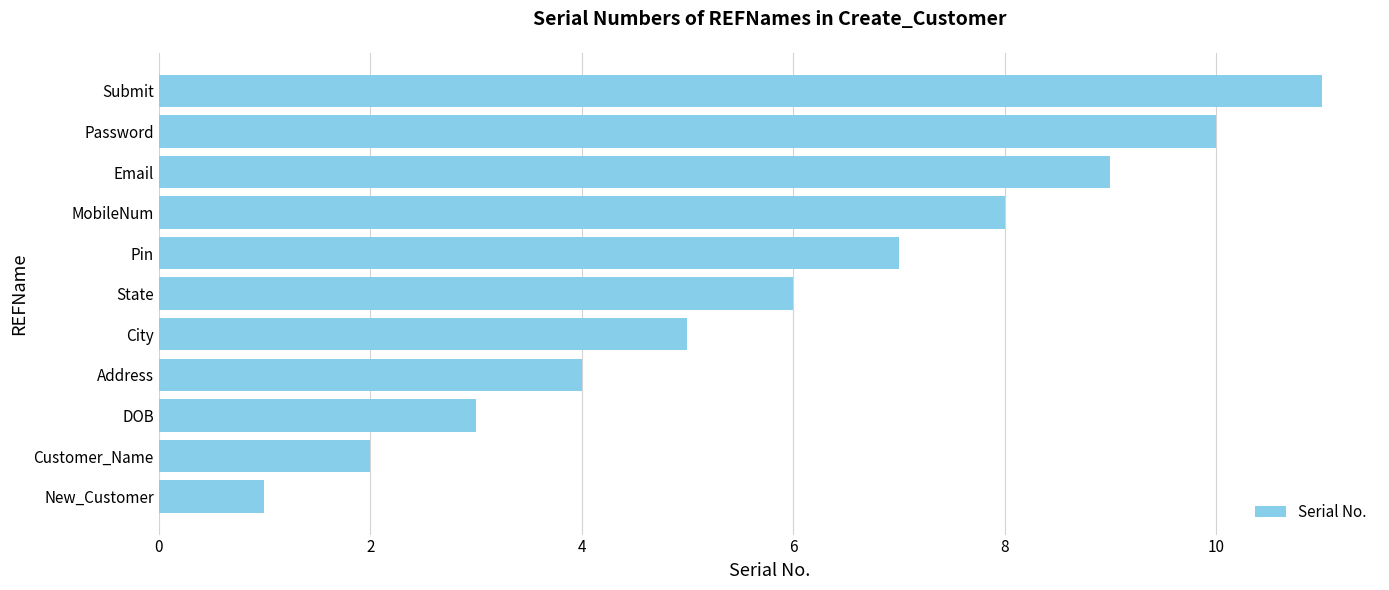

Rank the categories by value from highest to lowest.

Submit, Password, Email, MobileNum, Pin, State, City, Address, DOB, Customer_Name, New_Customer